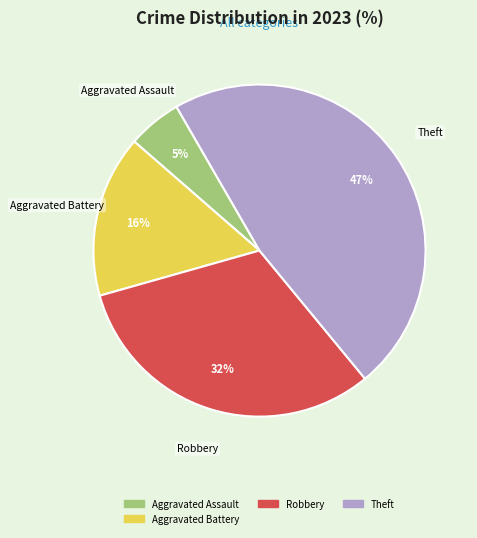

Does any single category account for the majority?

No